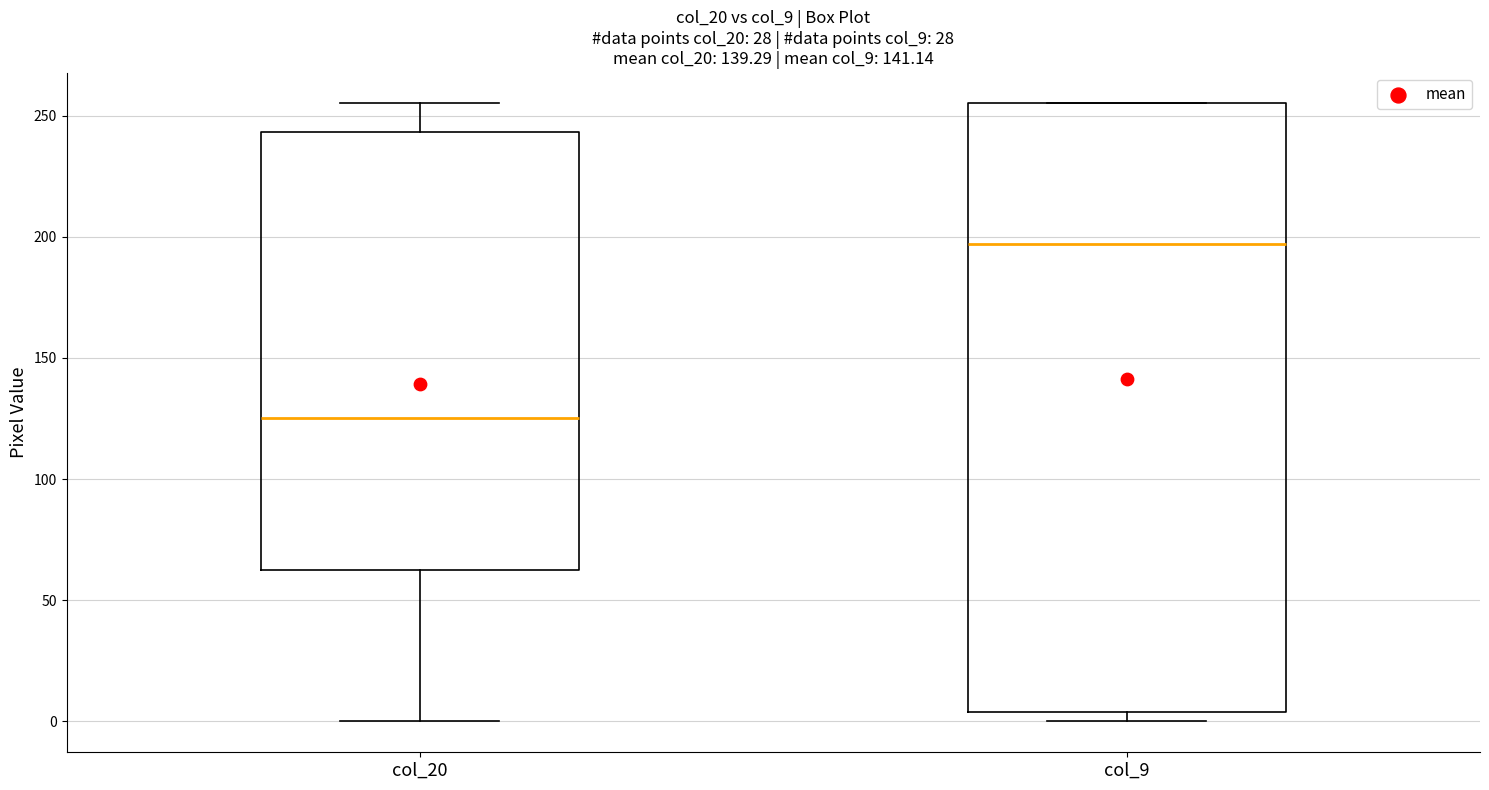

Where is the lower edge of the box for col_9 on the y-axis? The values are not printed on the chart, so give them approximately, as read against the axis.

5